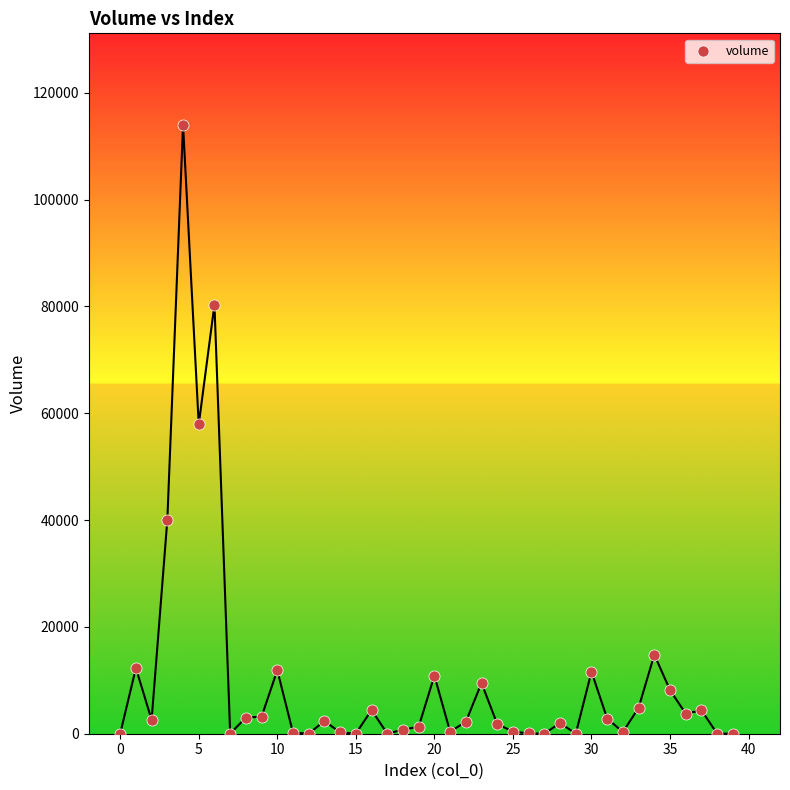

What is the range of Y values (max minus min)?

114001.2